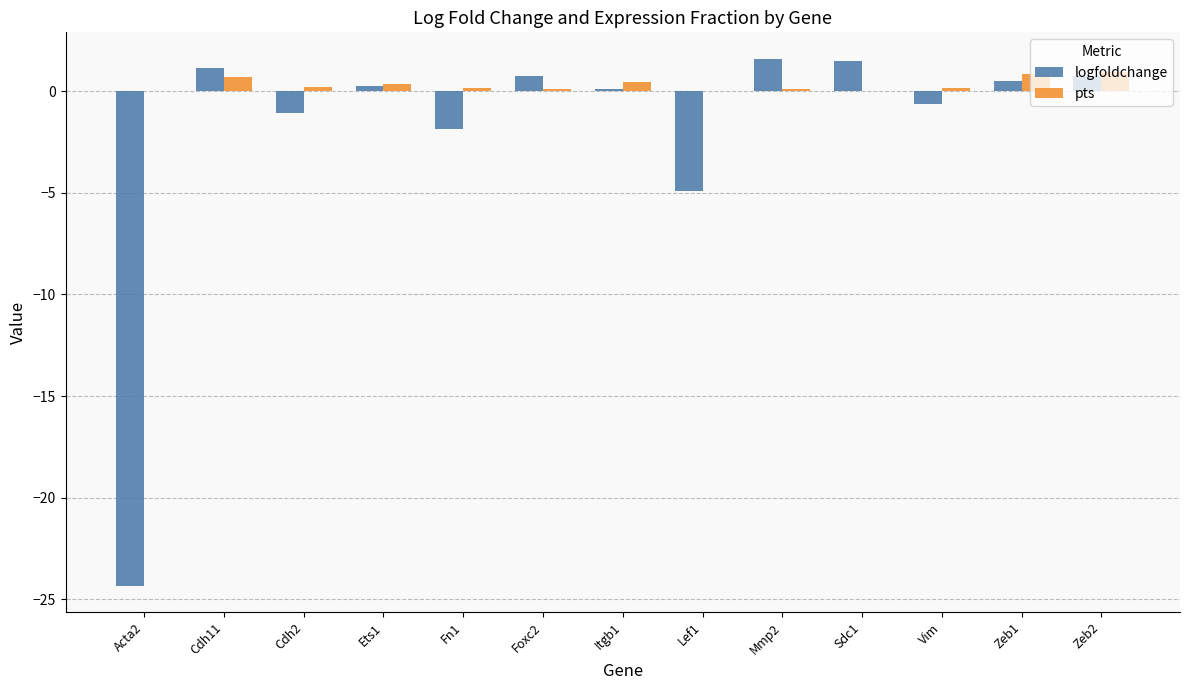

What is the difference between the logfoldchange values at Sdc1 and Vim?

2.1